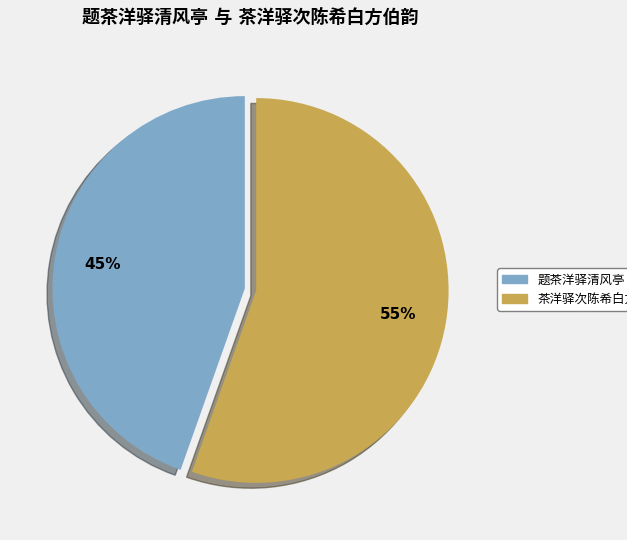

To the nearest percent, what is the average slice percentage?

50%